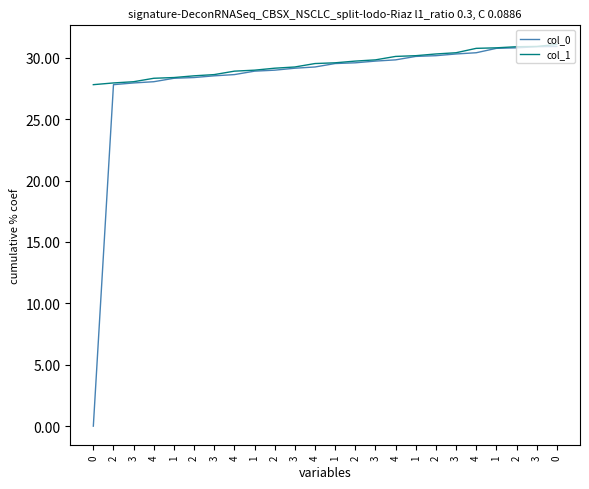

Does the chart display data point markers on the line(s)?

No